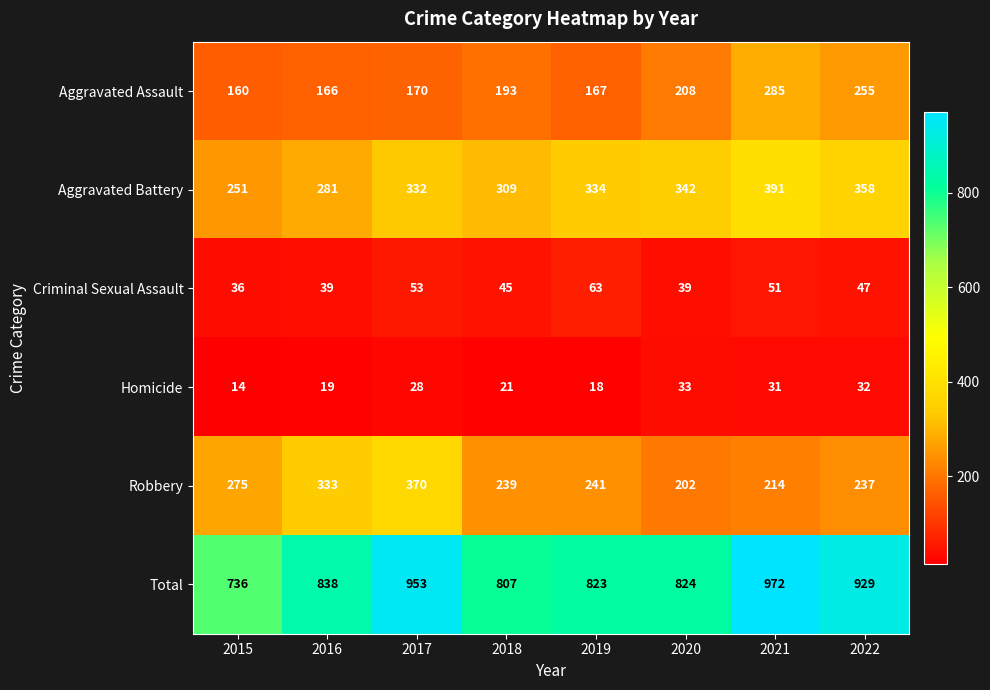

At which category is the sum across all series the highest?

2021